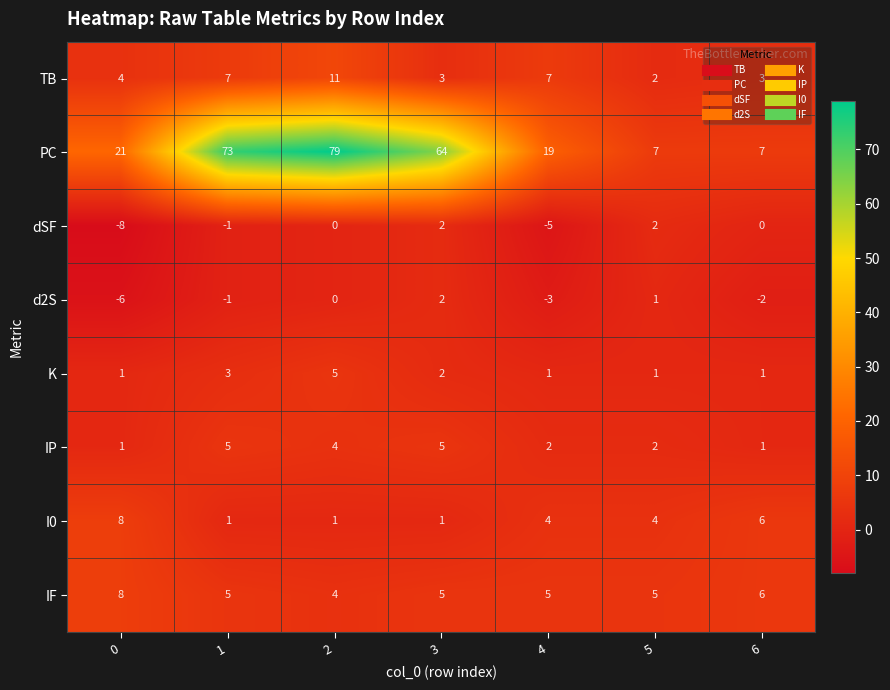

The value of dSF at 0 is -14. True or false?

False